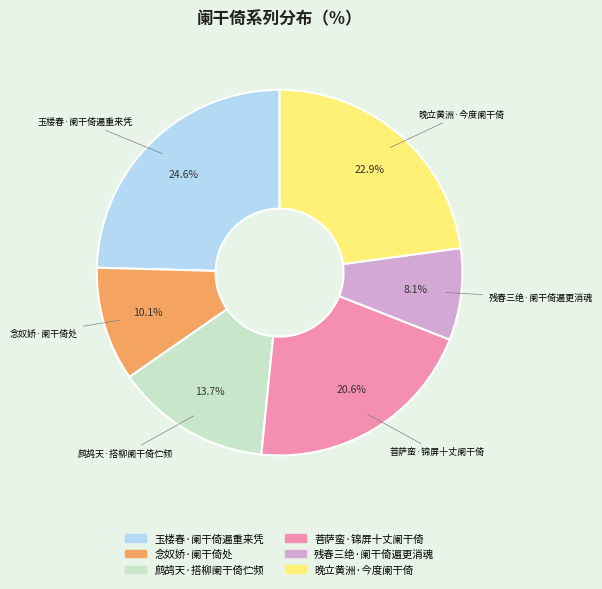

What percentage is the 菩萨蛮·锦屏十丈阑干倚 slice, to the nearest percent?

21%